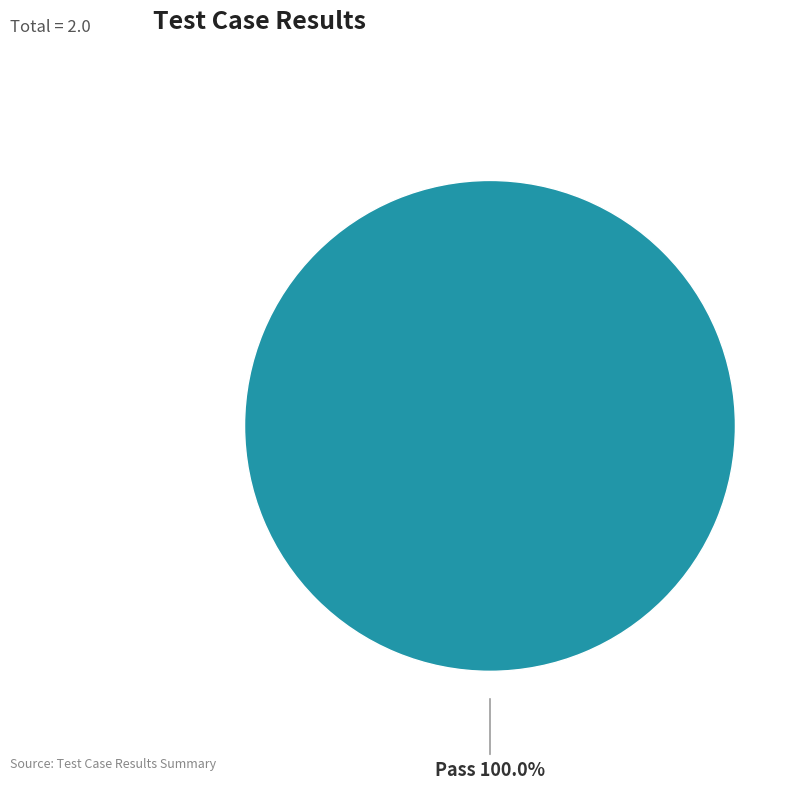

Does Pass account for over 50% of the chart?

Yes